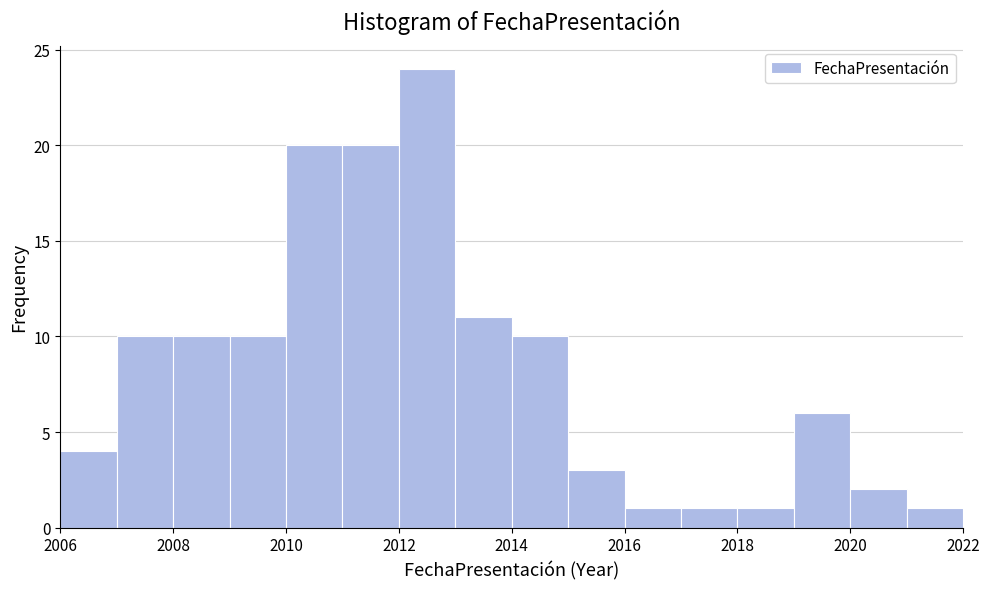

Over which range of the x-axis is the bar tallest?

2012 to 2013